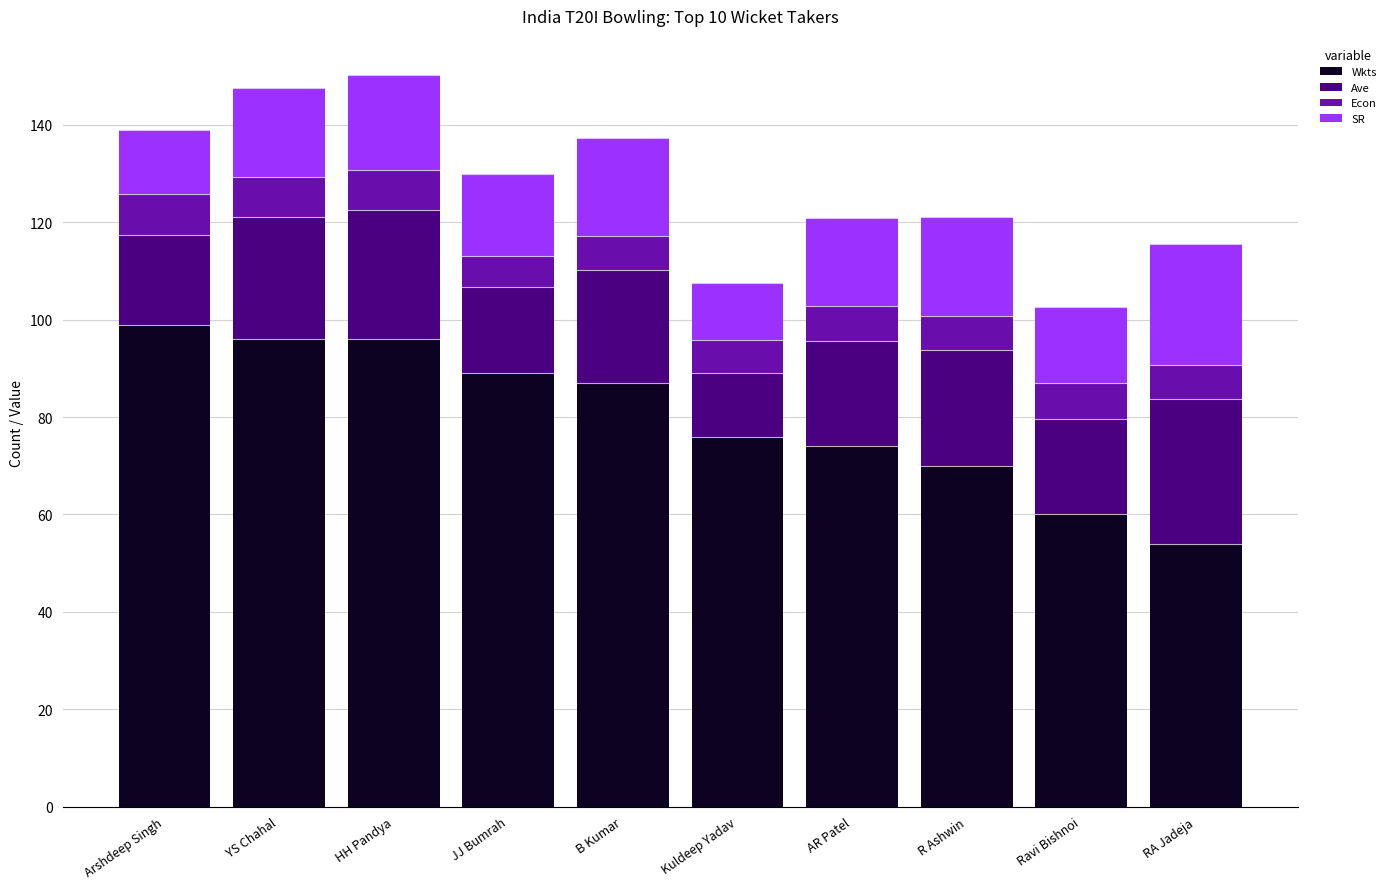

True or false: Wkts has a value of 99.0 at Arshdeep Singh.

True